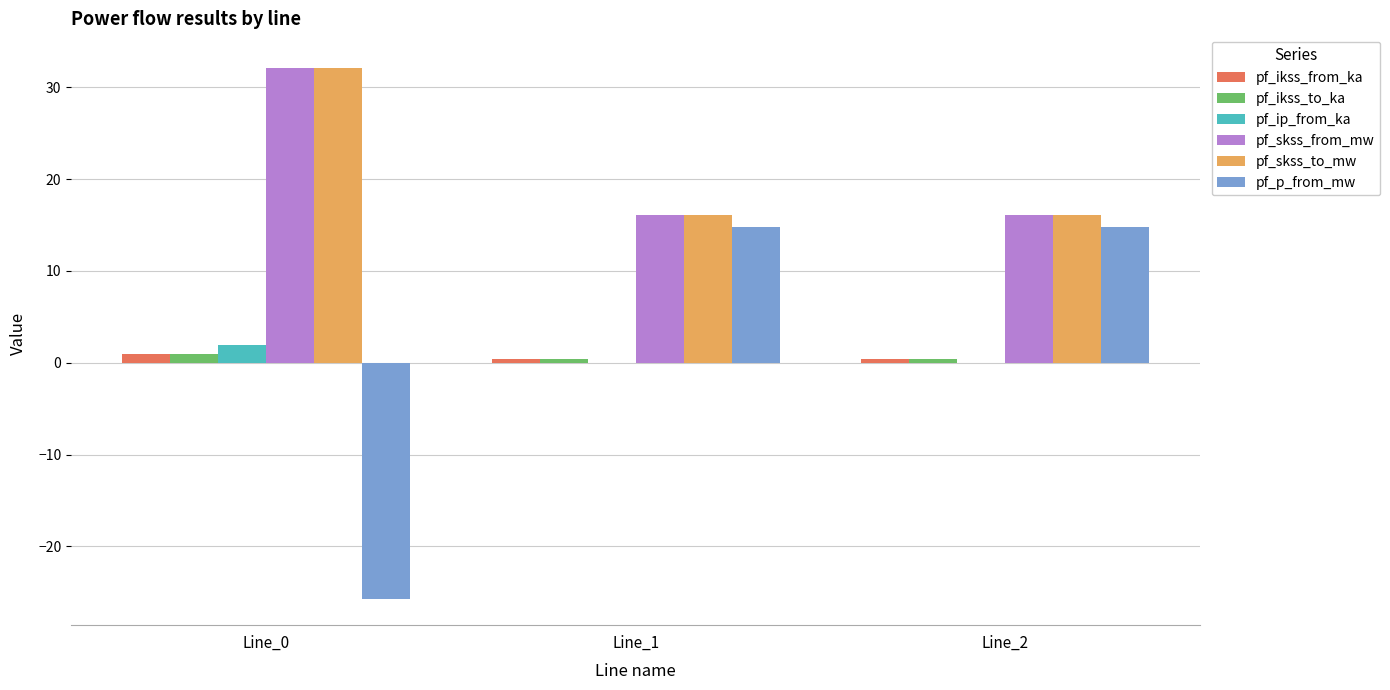

Reading right to left, list all the values displayed in this chart.

pf_ikss_from_ka: 0.5	0.5	0.9
pf_ikss_to_ka: 0.5	0.5	0.9
pf_ip_from_ka: 0.0	0.0	1.9
pf_skss_from_mw: 16.0	16.0	32.1
pf_skss_to_mw: 16.0	16.0	32.1
pf_p_from_mw: 14.8	14.8	-25.7